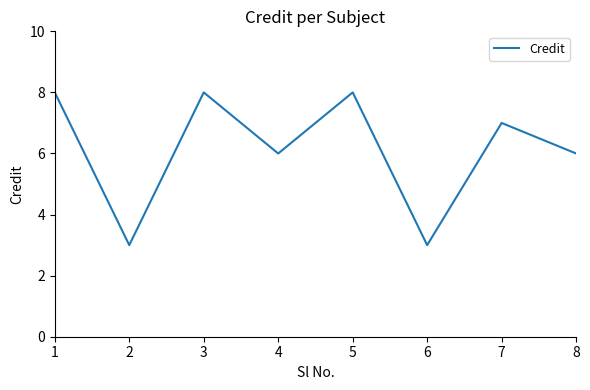

Approximately how many times larger is the value at 1 compared to 4?

1.3